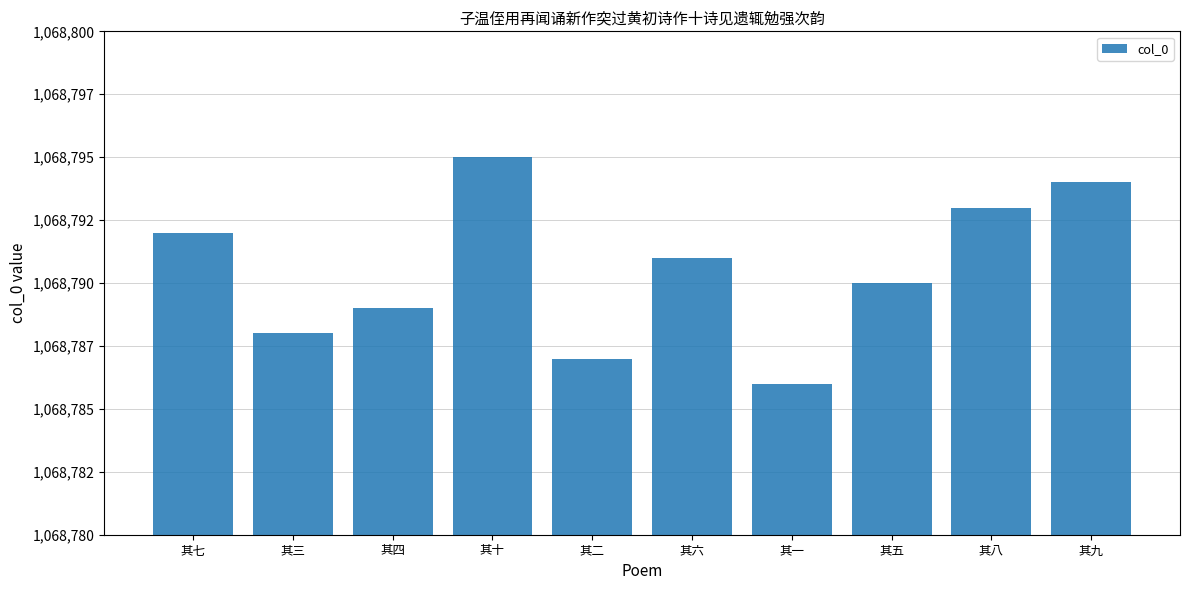

Are the bars grouped side by side (vs. stacked)?

No